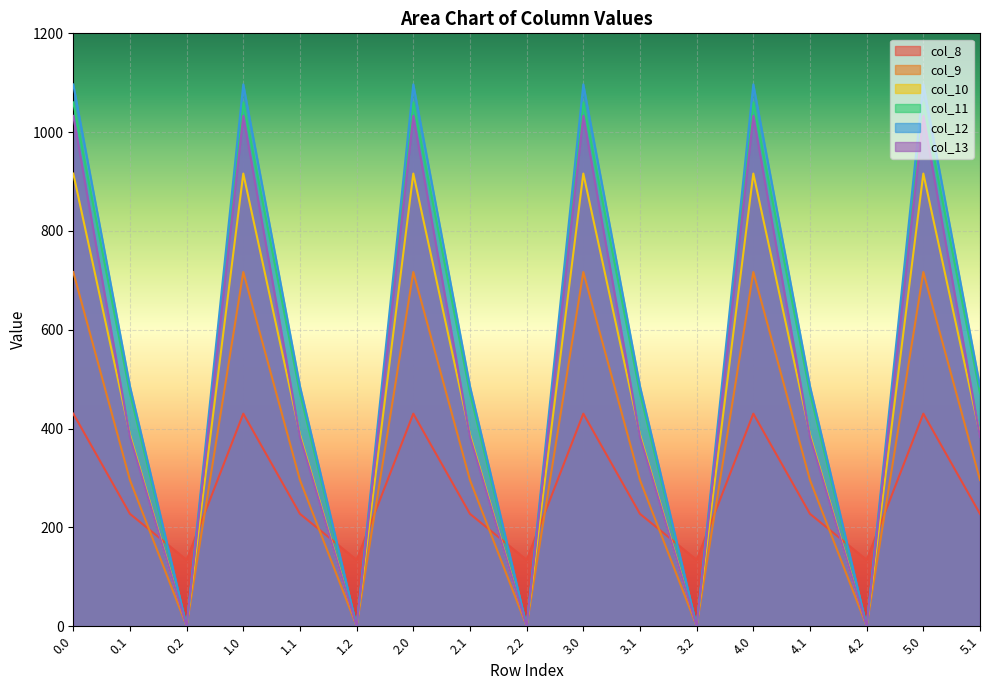

What is the label of the 5th point from the right?

4.0